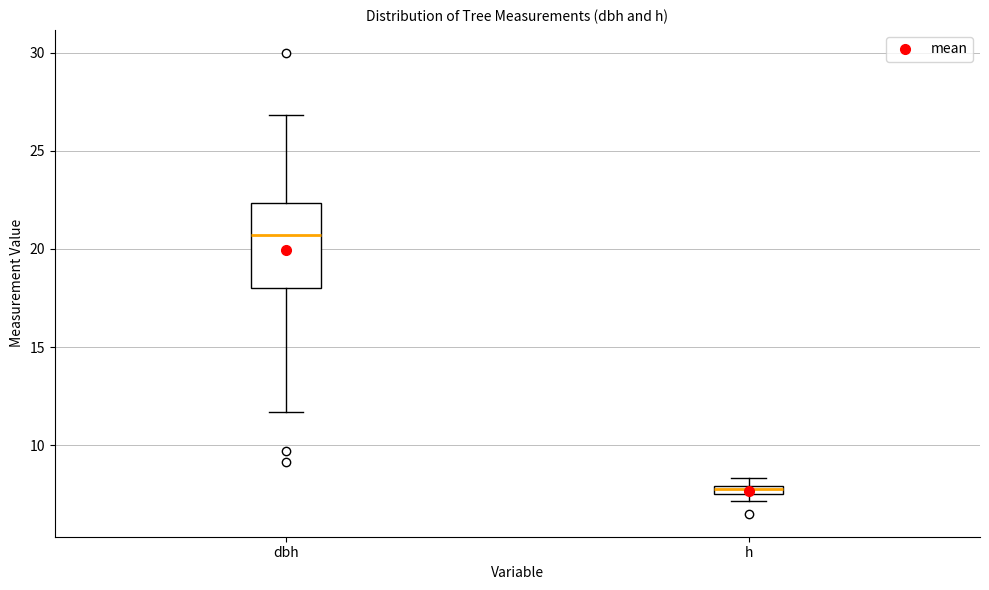

Which box's median line is the lowest?

h